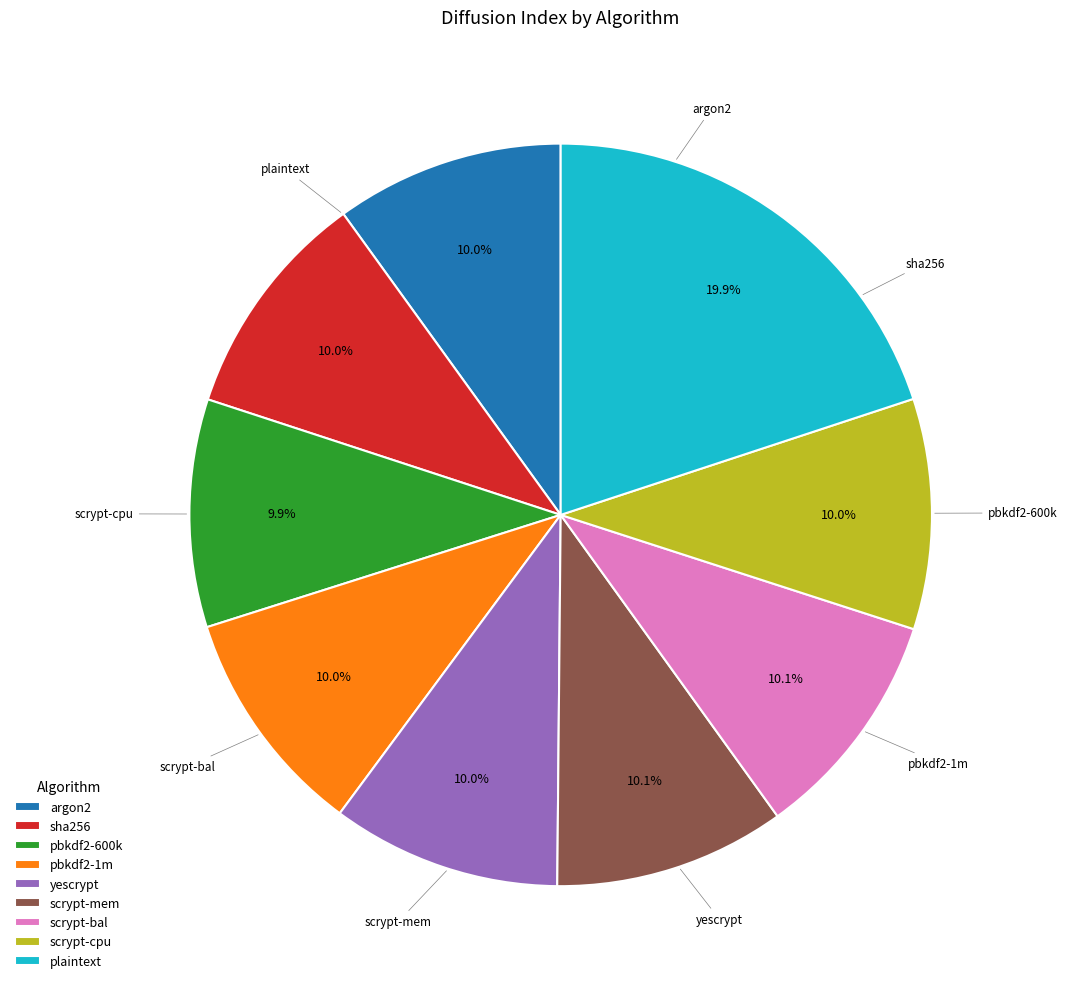

Which slice is the largest?

plaintext